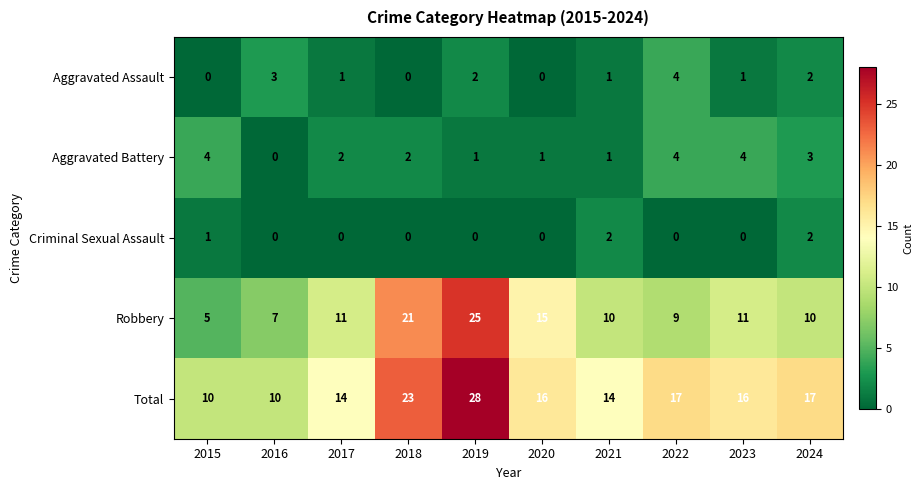

Rank the series at 2017 from lowest to highest value.

Criminal Sexual Assault, Aggravated Assault, Aggravated Battery, Robbery, Total